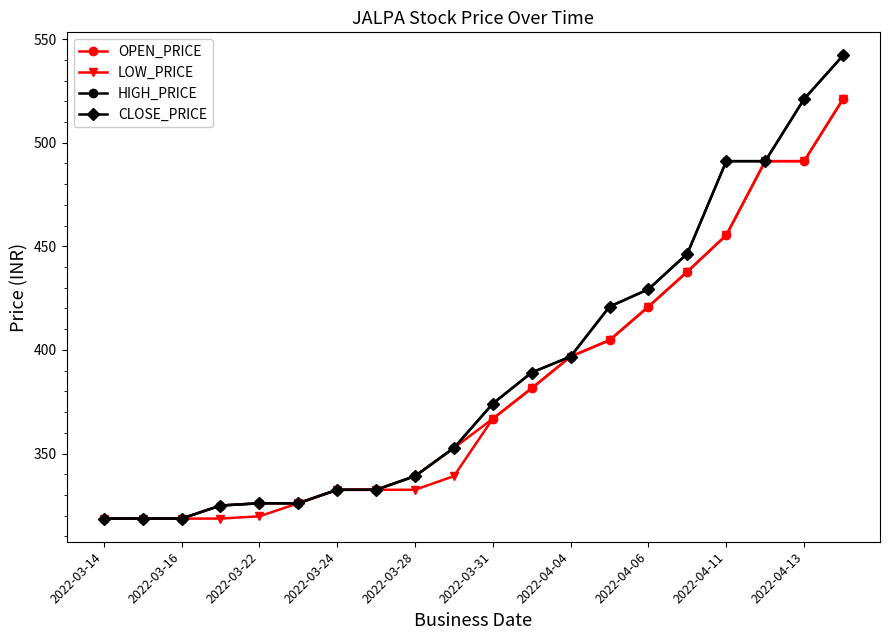

Does the chart have visible grid lines?

No